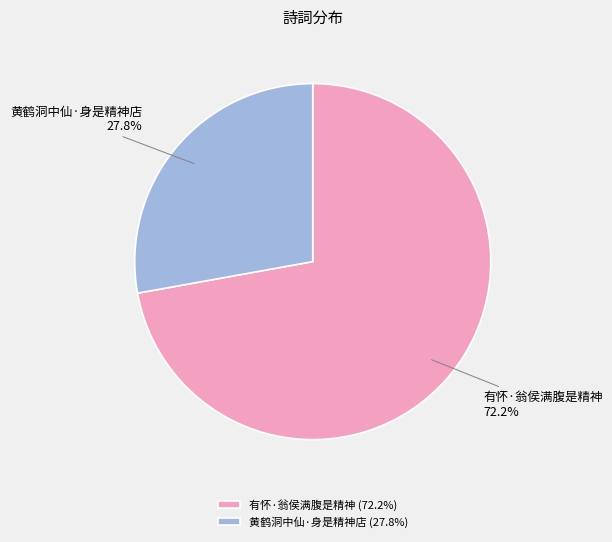

Between 黄鹤洞中仙·身是精神店 and 有怀·翁侯满腹是精神, which is larger?

有怀·翁侯满腹是精神